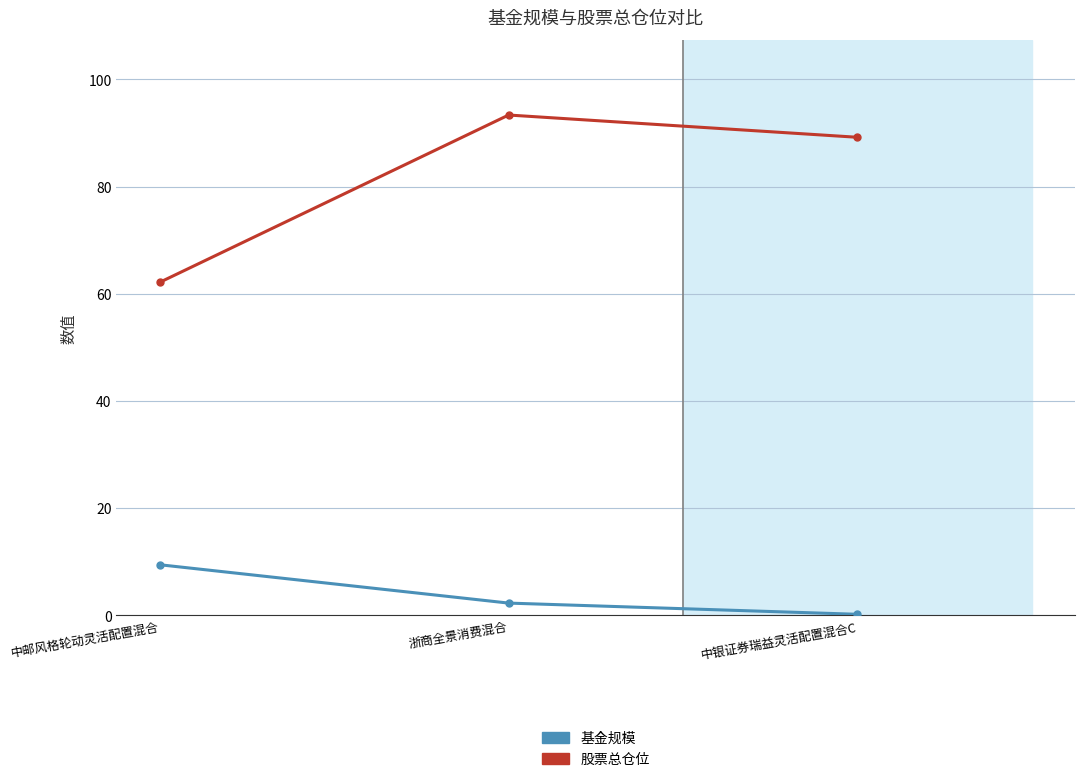

List the labels in order of 股票总仓位 value, largest first.

浙商全景消费混合, 中银证券瑞益灵活配置混合C, 中邮风格轮动灵活配置混合